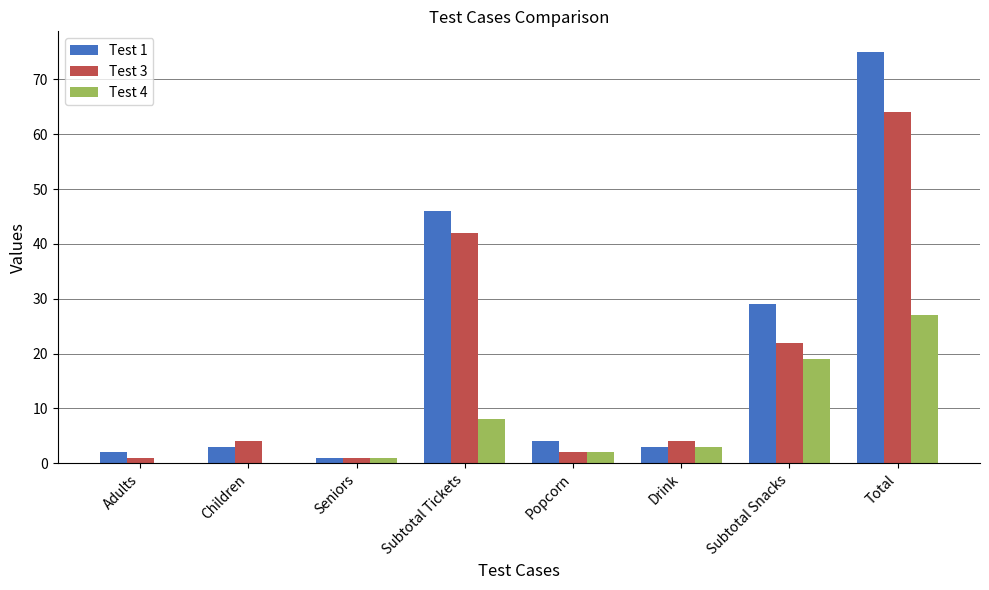

At which category is the sum across all series the highest?

Total